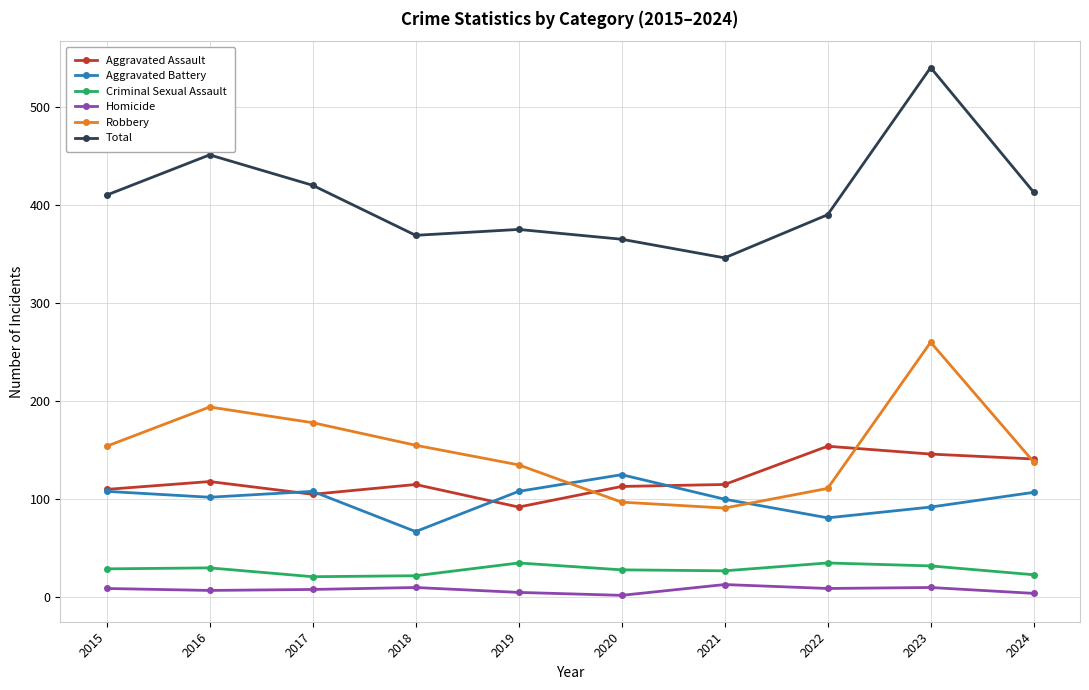

What is the lowest value of the Criminal Sexual Assault series?

21